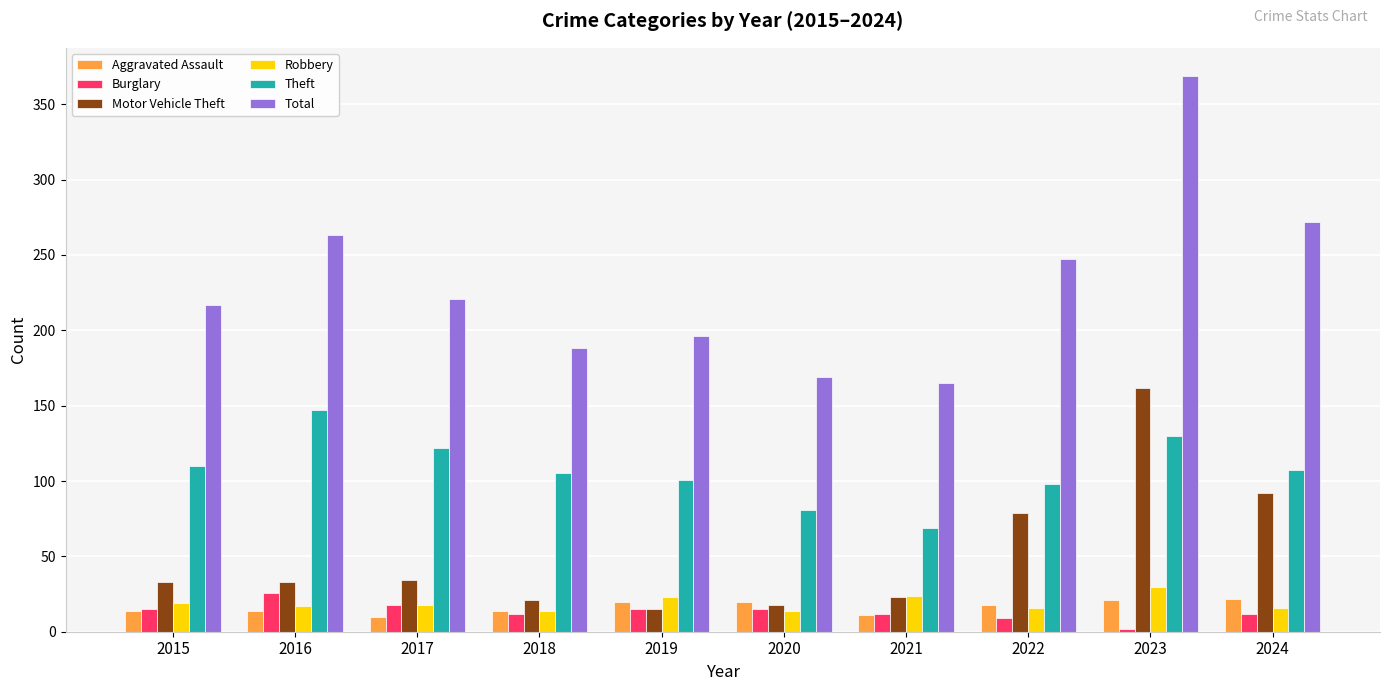

What is the highest value of the Theft series?

147